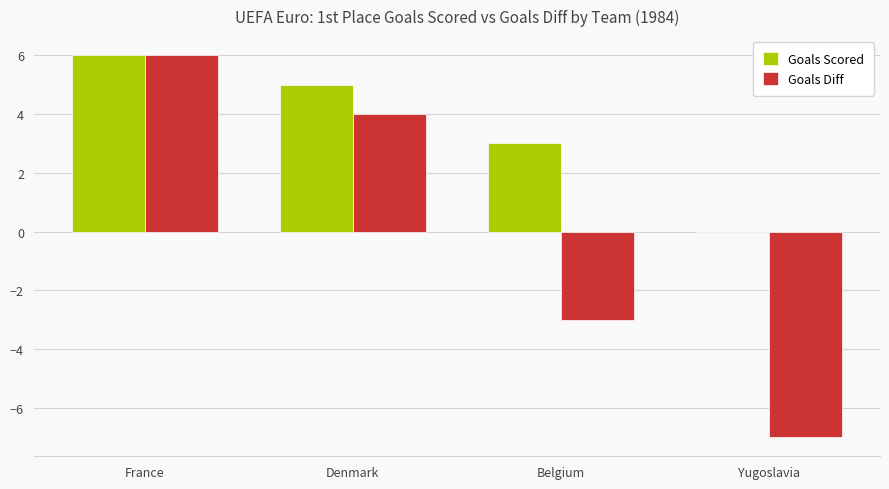

At which category is the sum across all series the highest?

France